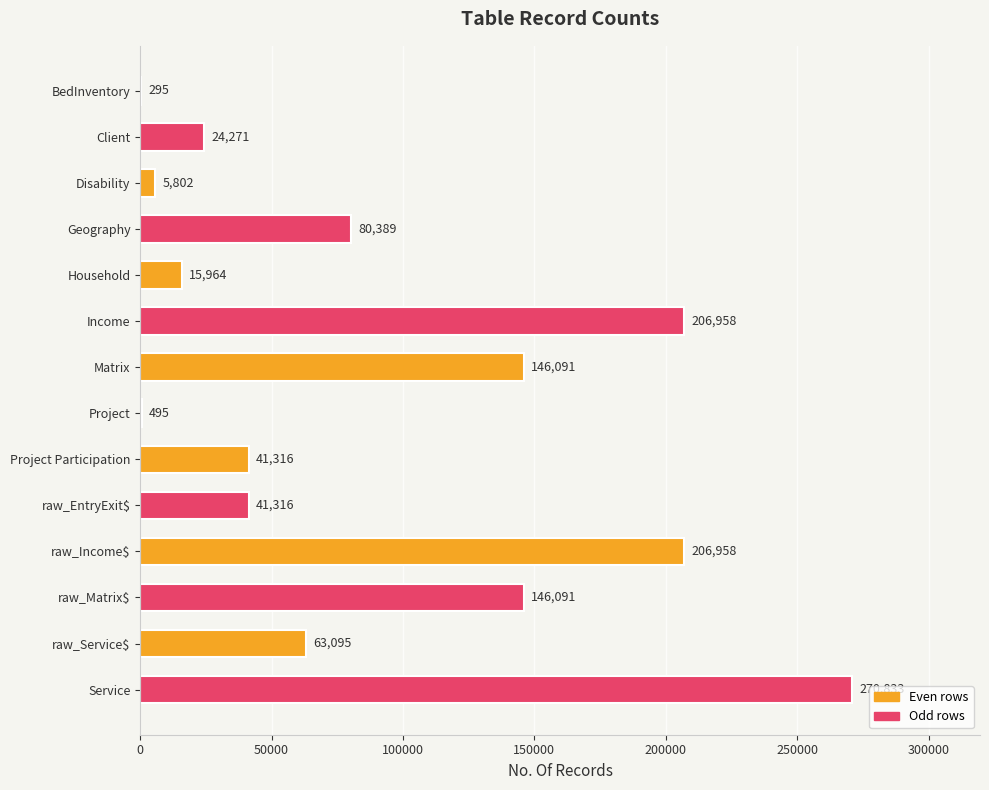

Are the bars horizontal?

Yes